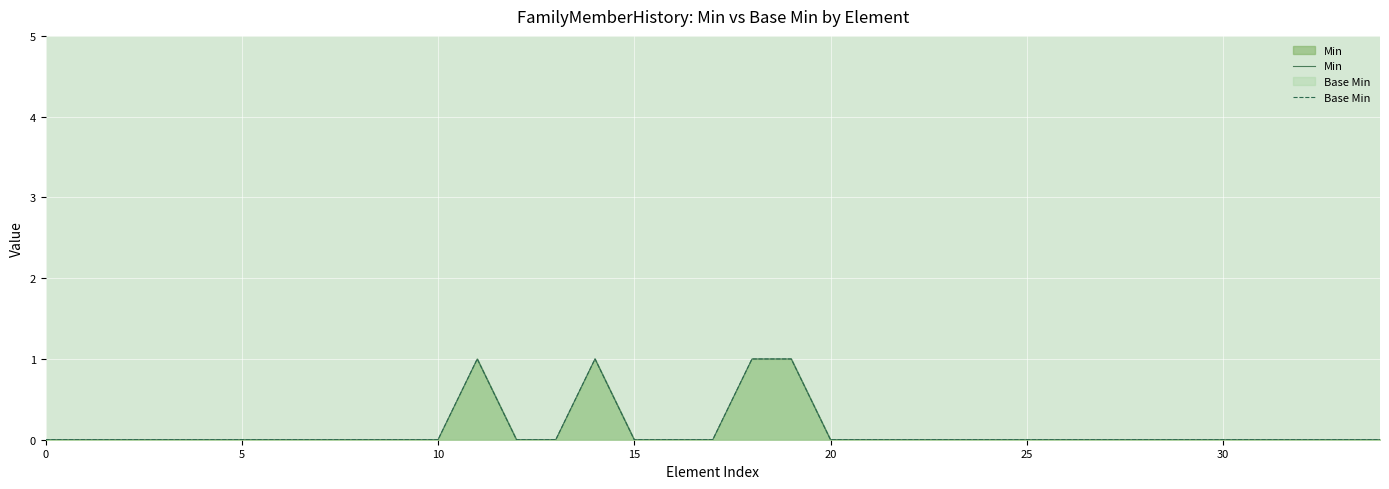

True or false: Min has more than 1 points higher than both neighbors.

True